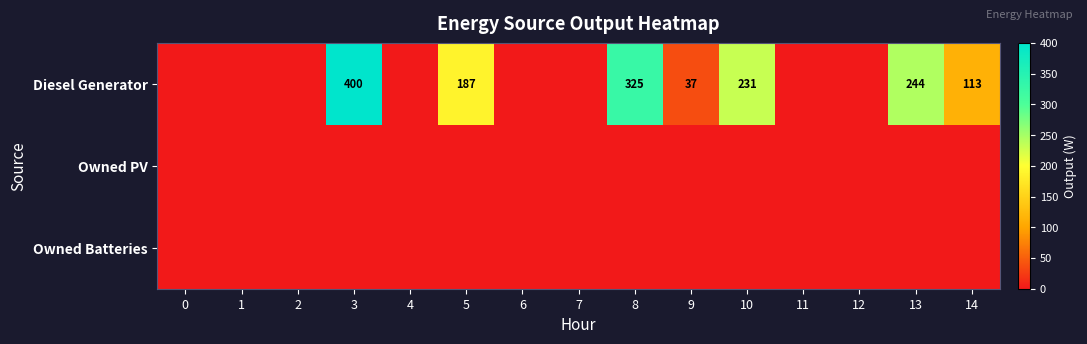

The value of Owned PV at 4 is 0. True or false?

True